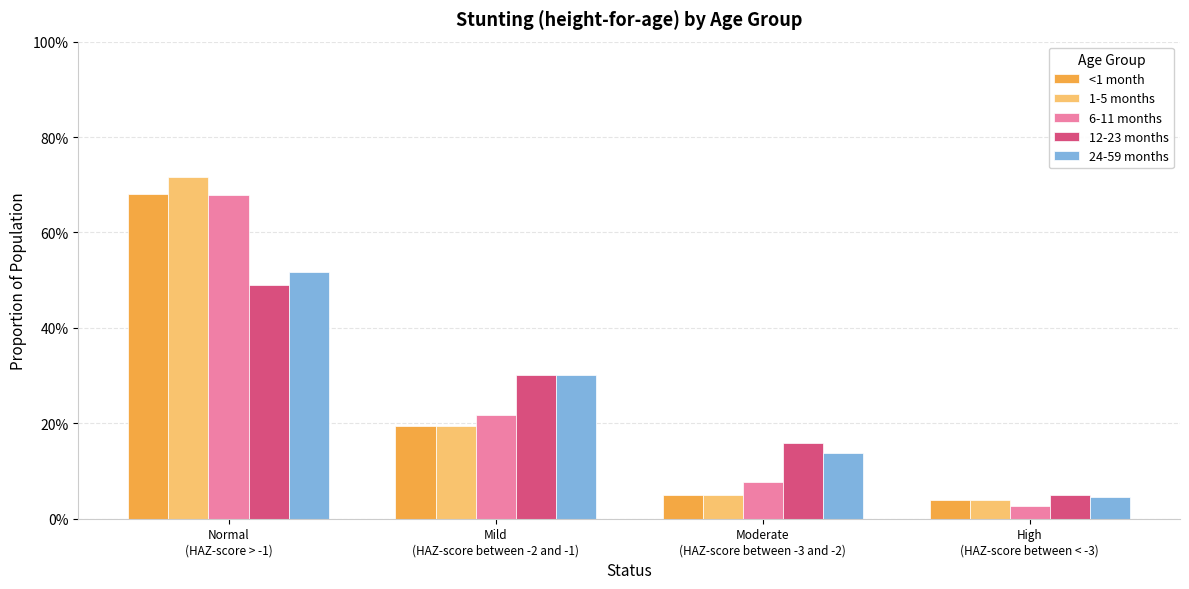

What is the difference between the maximum and second lowest values in the 24-59 months series?

0.4